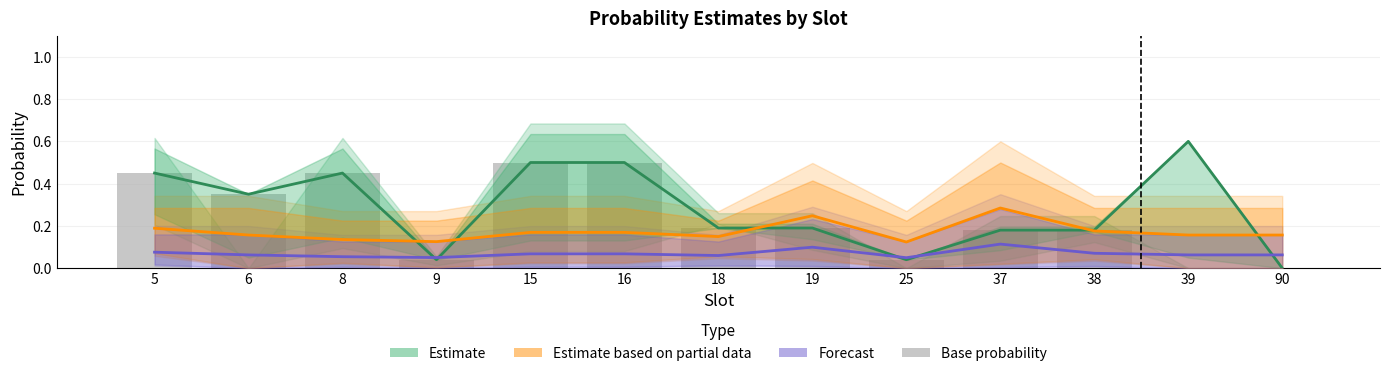

Reading left to right, extract all data points from this chart.

Estimate: 5=0.5	6=0.3	8=0.5	9=0.0	15=0.5	16=0.5	18=0.2	19=0.2	25=0.0	37=0.2	38=0.2	39=0.6	90=0.0
Estimate based on partial data: 5=0.2	6=0.2	8=0.1	9=0.1	15=0.2	16=0.2	18=0.1	19=0.2	25=0.1	37=0.3	38=0.2	39=0.2	90=0.2
Forecast: 5=0.1	6=0.1	8=0.1	9=0.1	15=0.1	16=0.1	18=0.1	19=0.1	25=0.0	37=0.1	38=0.1	39=0.1	90=0.1
Base probability: 5=0.5	6=0.3	8=0.5	9=0.0	15=0.5	16=0.5	18=0.2	19=0.2	25=0.0	37=0.2	38=0.2	39=0.0	90=0.0